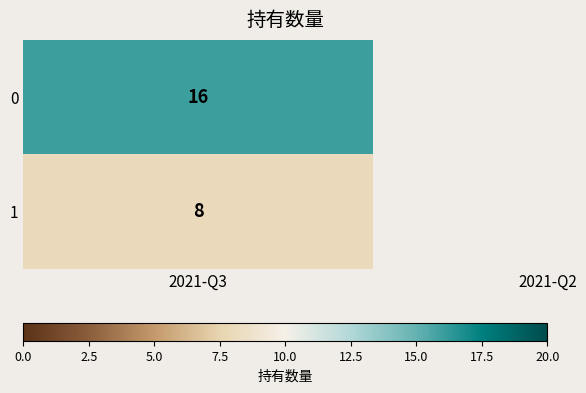

Is it true that 持有市值 equals 12.3 at 2021-Q3?

False